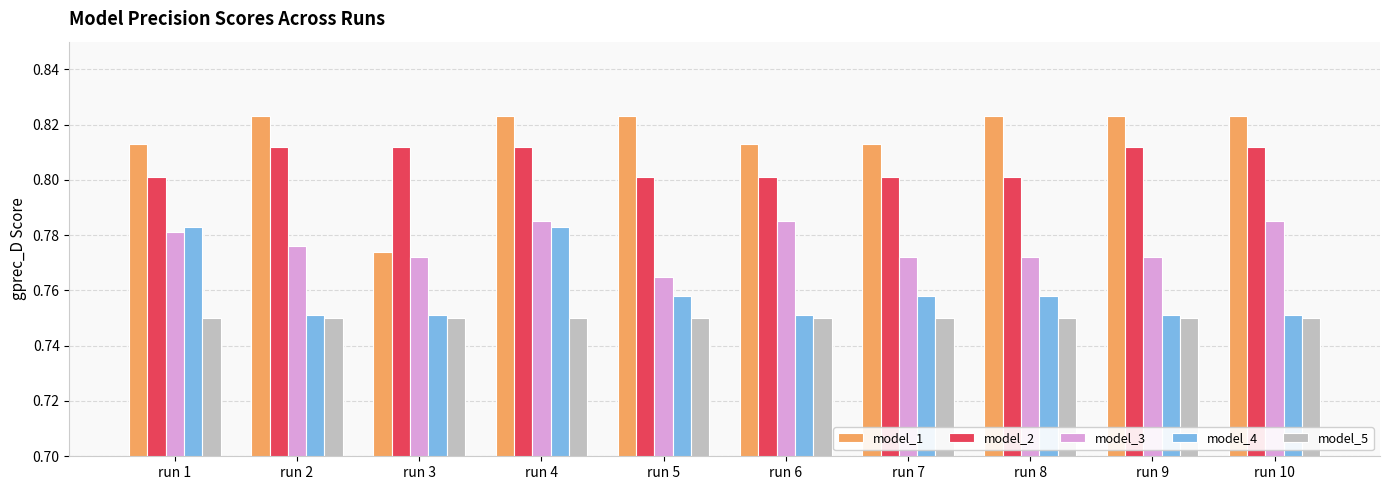

Is it true that model_4 equals 0.8 at run 5?

True